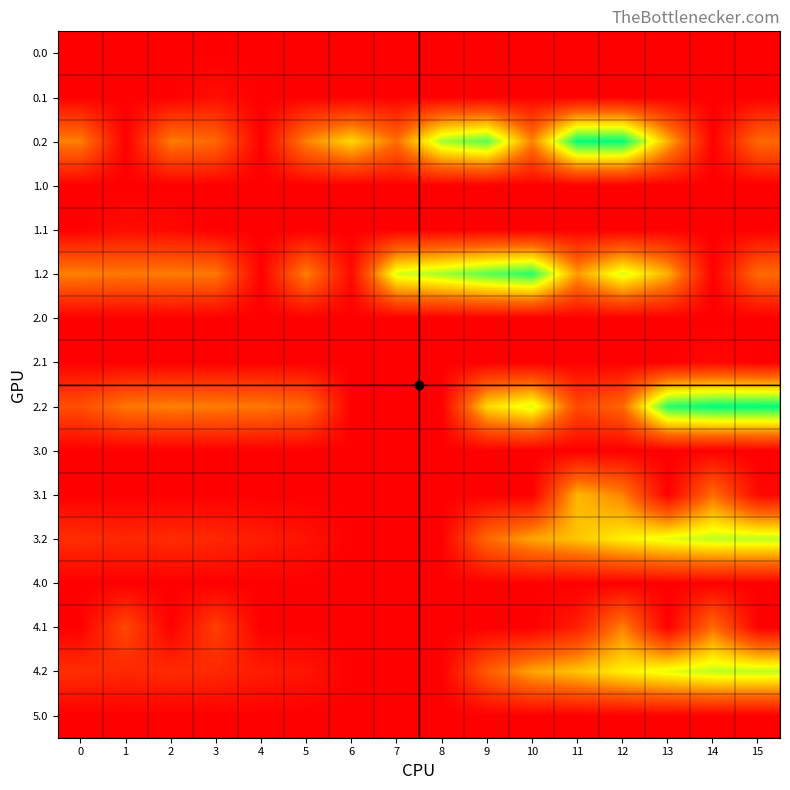

Reading left to right, transcribe all the data shown in this chart.

0.0: 0=0.0	1=0.0	2=0.0	3=0.0	4=0.0	5=0.0	6=0.0	7=0.0	8=0.0	9=0.0	10=0.0	11=0.0	12=0.0	13=0.0	14=0.0	15=0.0
0.1: 0=0.0	1=0.2	2=0.0	3=32.4	4=0.0	5=0.0	6=0.0	7=0.0	8=0.0	9=0.0	10=0.0	11=0.0	12=0.0	13=0.0	14=0.0	15=0.0
0.2: 0=287.1	1=0.0	2=281.0	3=245.0	4=0.0	5=288.5	6=423.6	7=254.3	8=571.2	9=640.5	10=287.4	11=725.8	12=726.6	13=362.4	14=0.0	15=247.4
1.0: 0=0.0	1=0.0	2=0.0	3=0.0	4=0.0	5=0.0	6=0.0	7=0.0	8=0.0	9=0.0	10=0.0	11=0.0	12=0.0	13=0.0	14=0.0	15=0.0
1.1: 0=0.0	1=32.4	2=19.9	3=0.0	4=0.0	5=0.0	6=0.0	7=0.0	8=0.0	9=0.0	10=0.0	11=0.0	12=0.0	13=0.0	14=0.0	15=0.0
1.2: 0=287.1	1=272.7	2=281.0	3=274.4	4=0.0	5=288.5	6=23.6	7=520.6	8=571.2	9=640.5	10=687.5	11=325.8	12=523.5	13=362.4	14=0.0	15=247.4
2.0: 0=0.0	1=0.0	2=0.0	3=0.0	4=0.0	5=0.0	6=0.0	7=0.0	8=0.0	9=0.0	10=0.0	11=0.0	12=0.0	13=0.0	14=0.0	15=0.0
2.1: 0=0.0	1=0.0	2=0.0	3=0.0	4=0.0	5=0.0	6=0.0	7=0.0	8=0.0	9=0.0	10=0.0	11=0.0	12=0.0	13=0.0	14=19.9	15=0.0
2.2: 0=186.6	1=272.7	2=285.5	3=281.0	4=274.4	5=245.0	6=0.0	7=0.0	8=0.0	9=423.6	10=520.6	11=171.2	12=240.4	13=687.5	14=725.8	15=726.6
3.0: 0=0.0	1=0.0	2=0.0	3=0.0	4=0.0	5=0.0	6=0.0	7=0.0	8=0.0	9=0.0	10=0.0	11=0.0	12=0.0	13=0.0	14=0.0	15=0.0
3.1: 0=0.0	1=0.0	2=0.0	3=0.0	4=0.0	5=0.0	6=0.0	7=0.0	8=0.0	9=0.0	10=0.0	11=369.3	12=288.6	13=0.0	14=254.4	15=20.0
3.2: 0=109.1	1=94.7	2=103.0	3=96.4	4=67.0	5=45.4	6=0.0	7=0.0	8=1.3	9=245.6	10=342.6	11=393.2	12=462.4	13=509.4	14=547.8	15=548.6
4.0: 0=0.0	1=0.0	2=0.0	3=0.0	4=0.0	5=0.0	6=0.0	7=0.0	8=0.0	9=0.0	10=0.0	11=0.0	12=0.0	13=0.0	14=0.0	15=0.0
4.1: 0=0.0	1=169.9	2=0.0	3=147.7	4=0.0	5=0.0	6=0.0	7=0.0	8=0.0	9=0.0	10=0.0	11=71.6	12=288.6	13=0.0	14=254.4	15=0.0
4.2: 0=109.1	1=94.7	2=103.0	3=96.4	4=67.0	5=50.8	6=0.0	7=0.0	8=0.0	9=214.8	10=342.6	11=393.2	12=462.4	13=509.4	14=547.8	15=548.6
5.0: 0=0.0	1=0.0	2=0.0	3=0.0	4=0.0	5=0.0	6=0.0	7=0.0	8=0.0	9=0.0	10=0.0	11=0.0	12=0.0	13=0.0	14=0.0	15=0.0